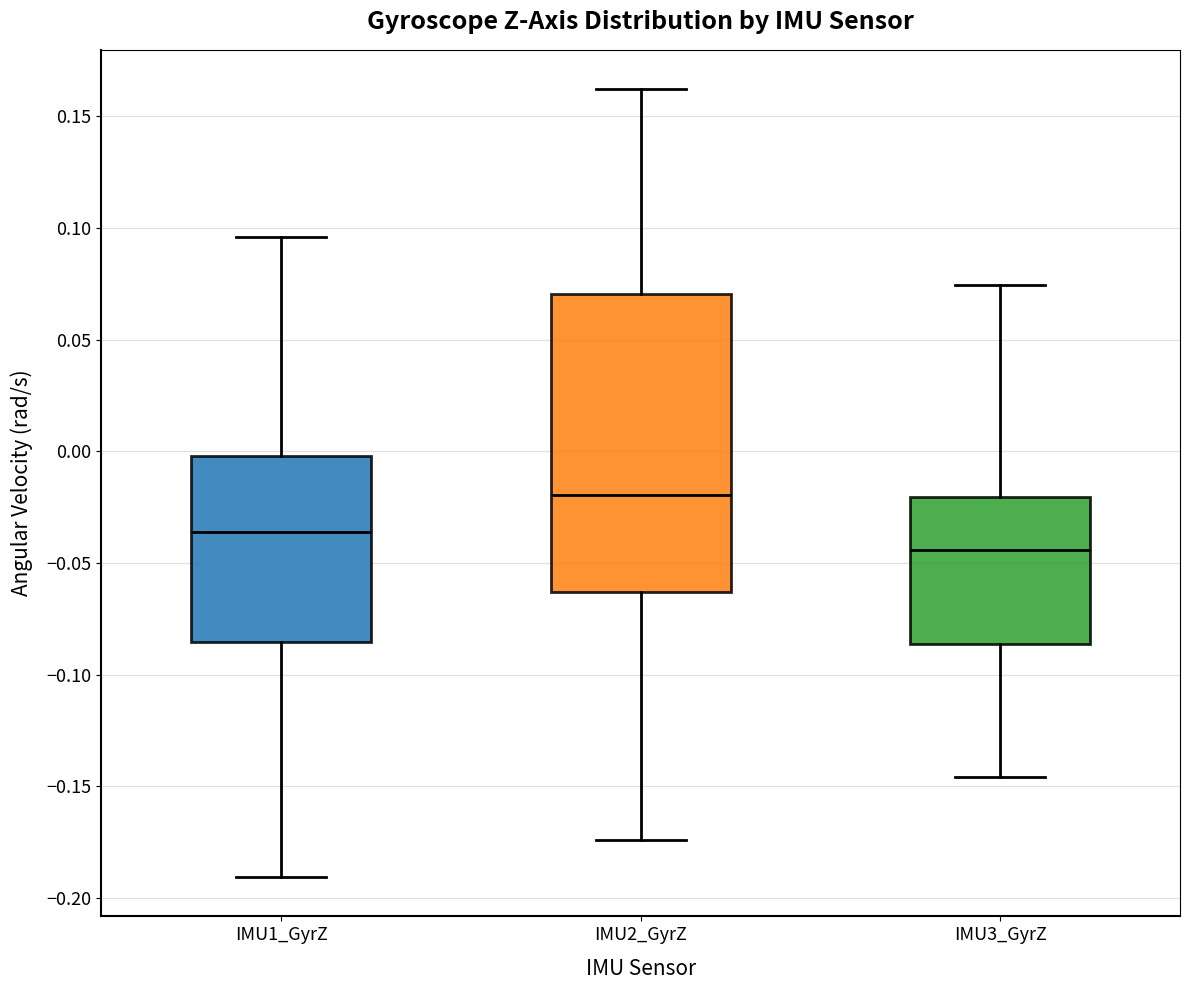

Which box is the tallest, from its lower edge to its upper edge?

IMU2_GyrZ